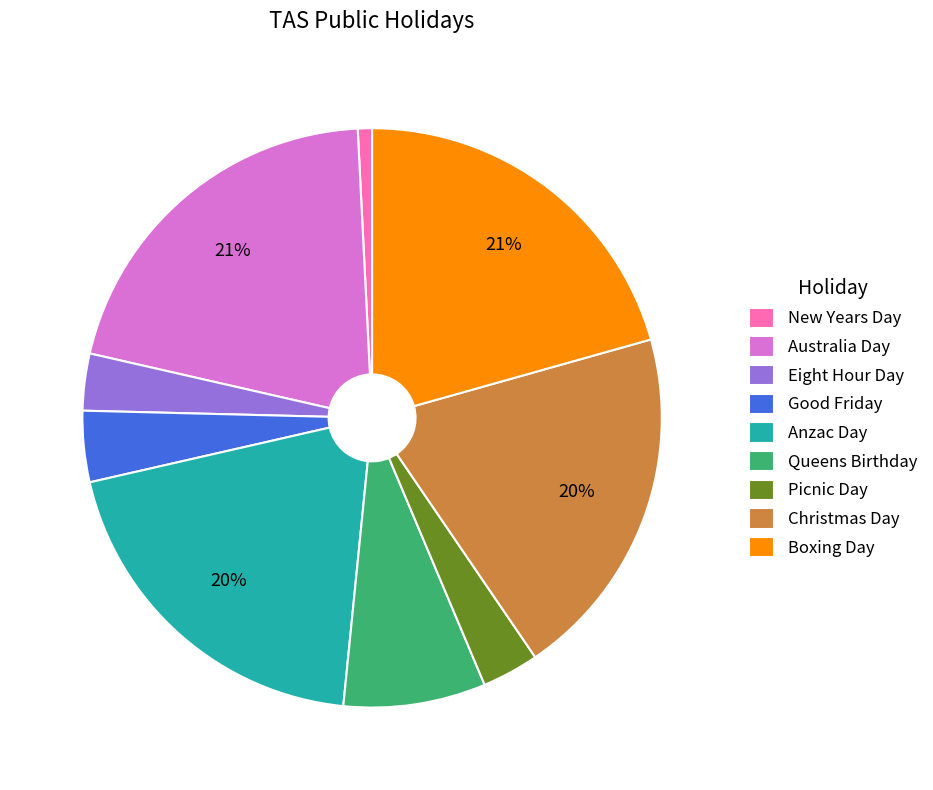

Is there any slice that represents more than half of the pie?

No